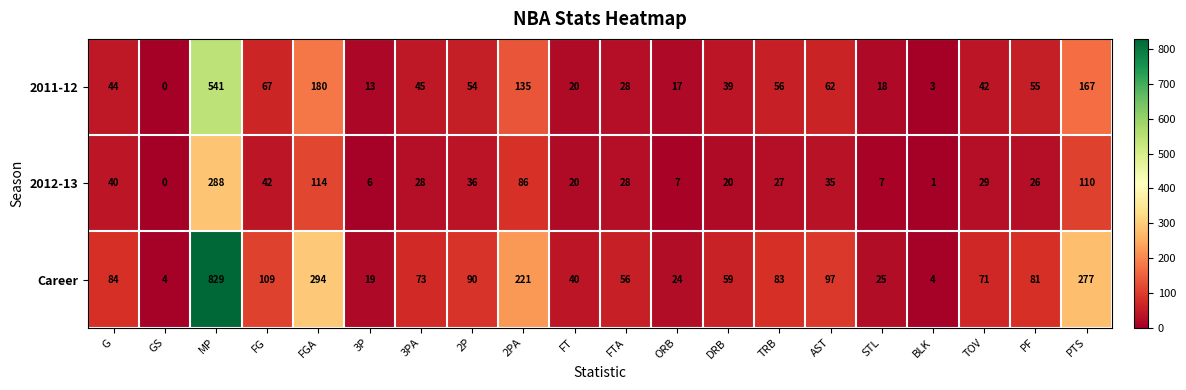

What is the spread (max minus min) of values at 3PA?

45